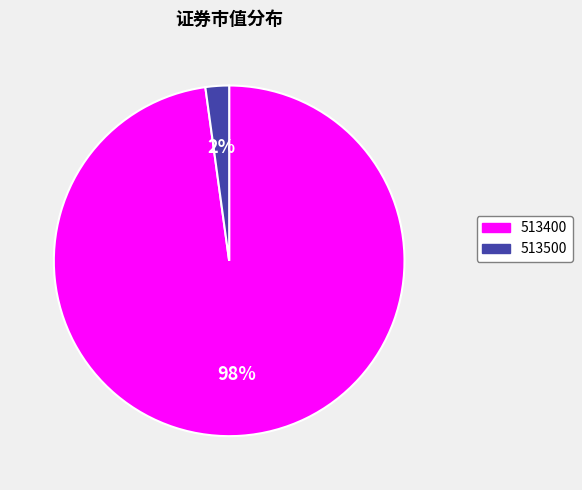

Which category has the smallest portion of the pie?

513500